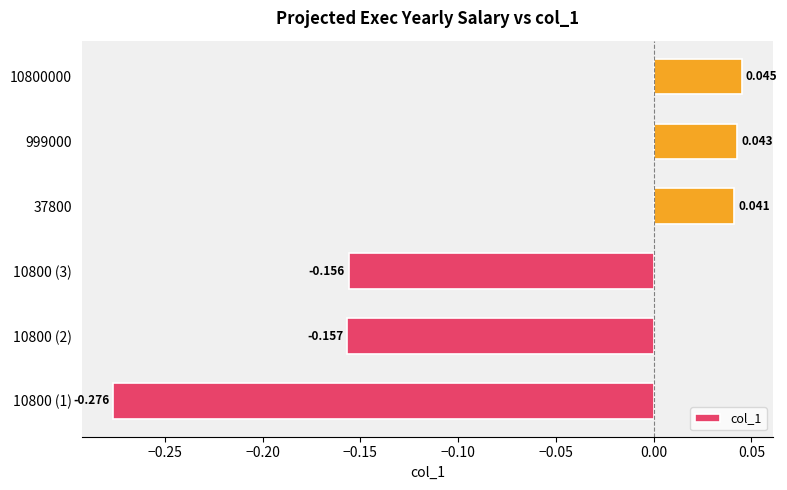

Rank the categories by value from highest to lowest.

10800000, 999000, 37800, 10800 (3), 10800 (2), 10800 (1)